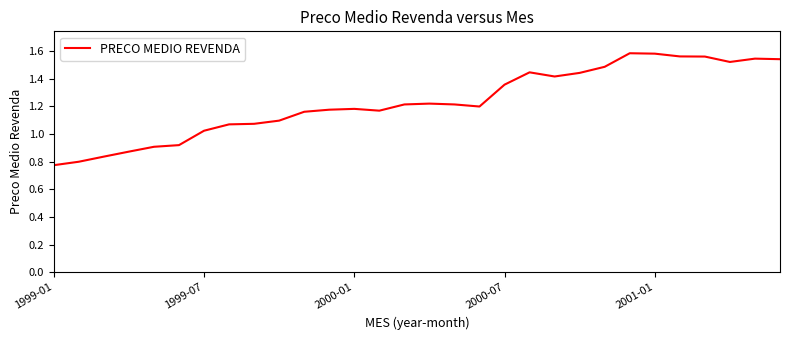

How many categories are shown in the chart?

30